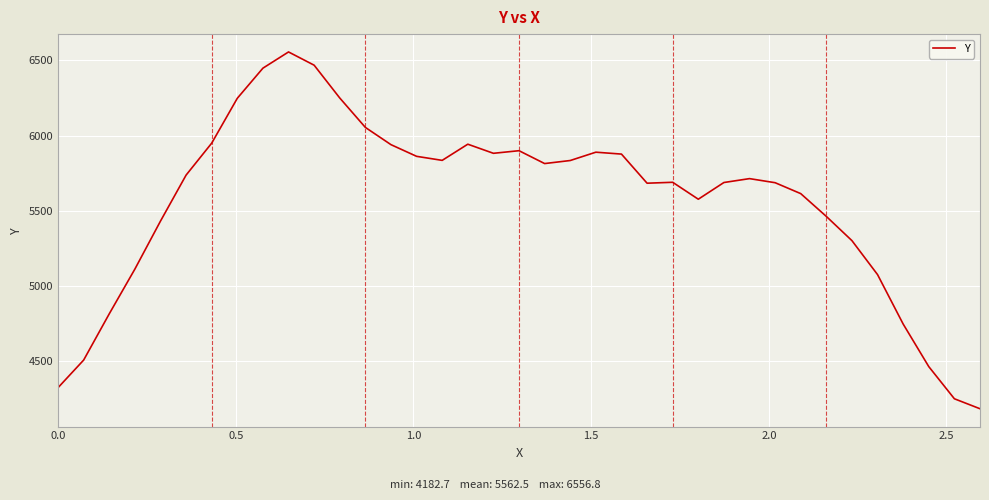

What is the maximum value shown in the chart?

6556.8